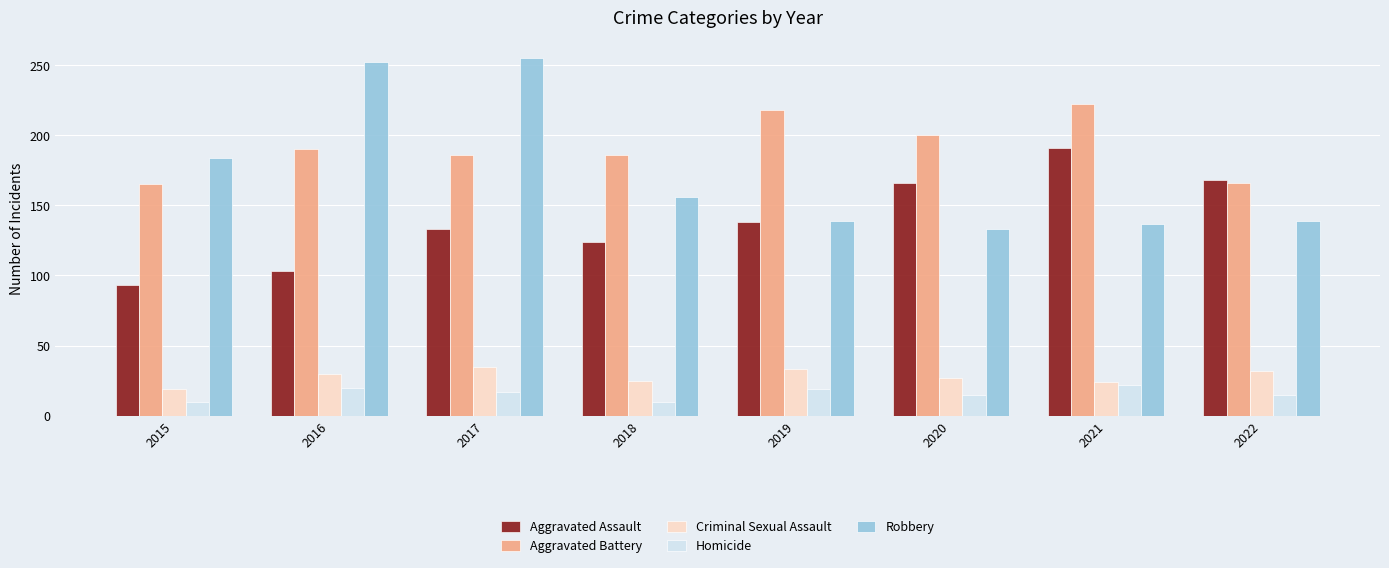

Which series has the largest total across all categories?

Aggravated Battery